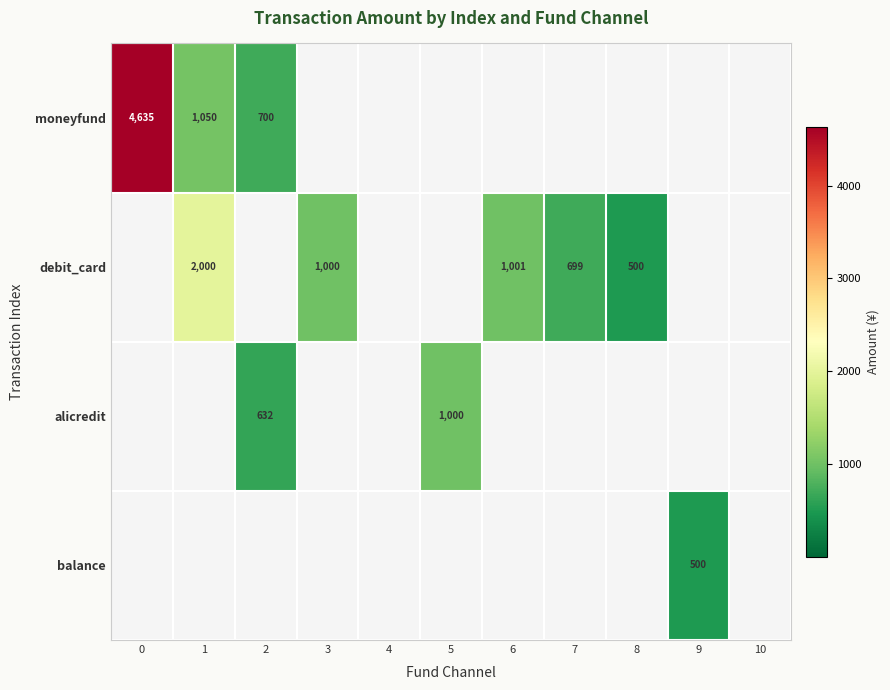

Is it true that moneyfund equals 940 at 0?

False